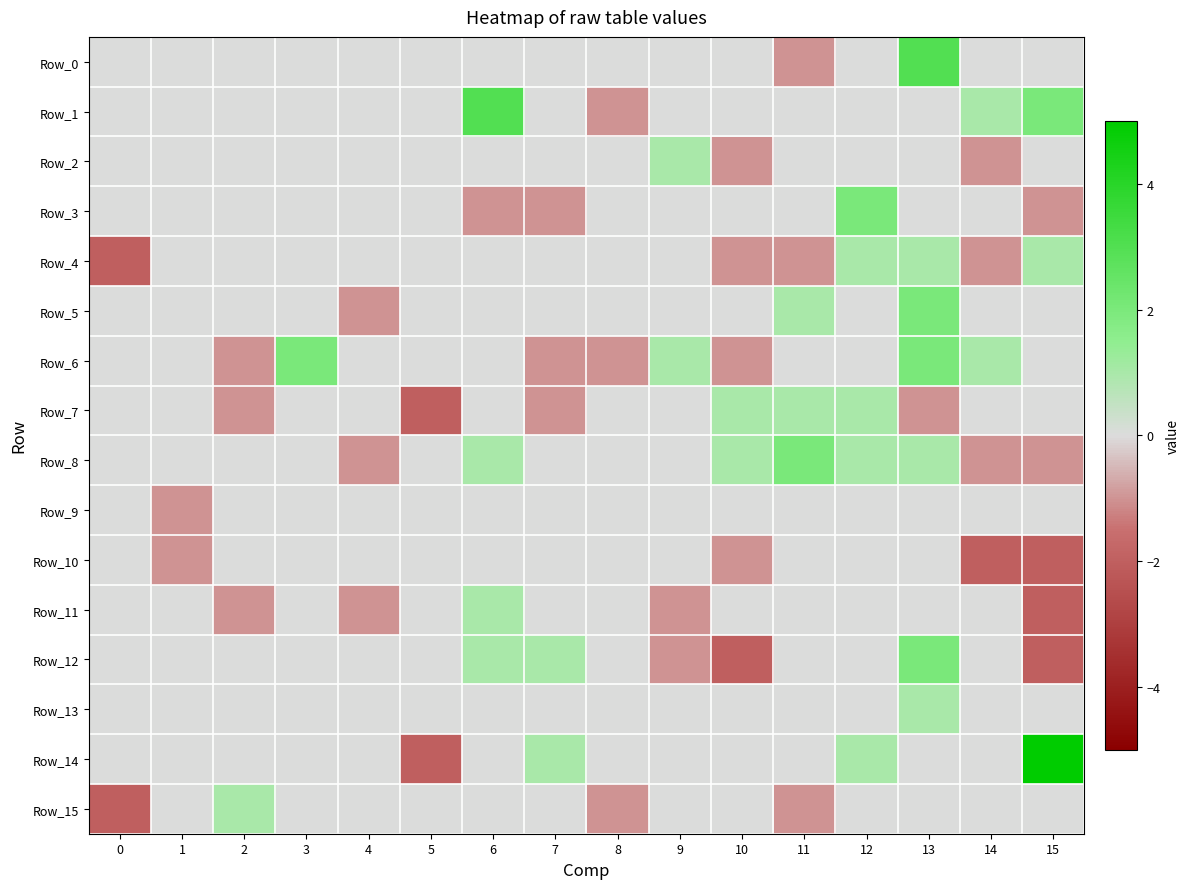

At how many categories does at least one series exceed 3?

1